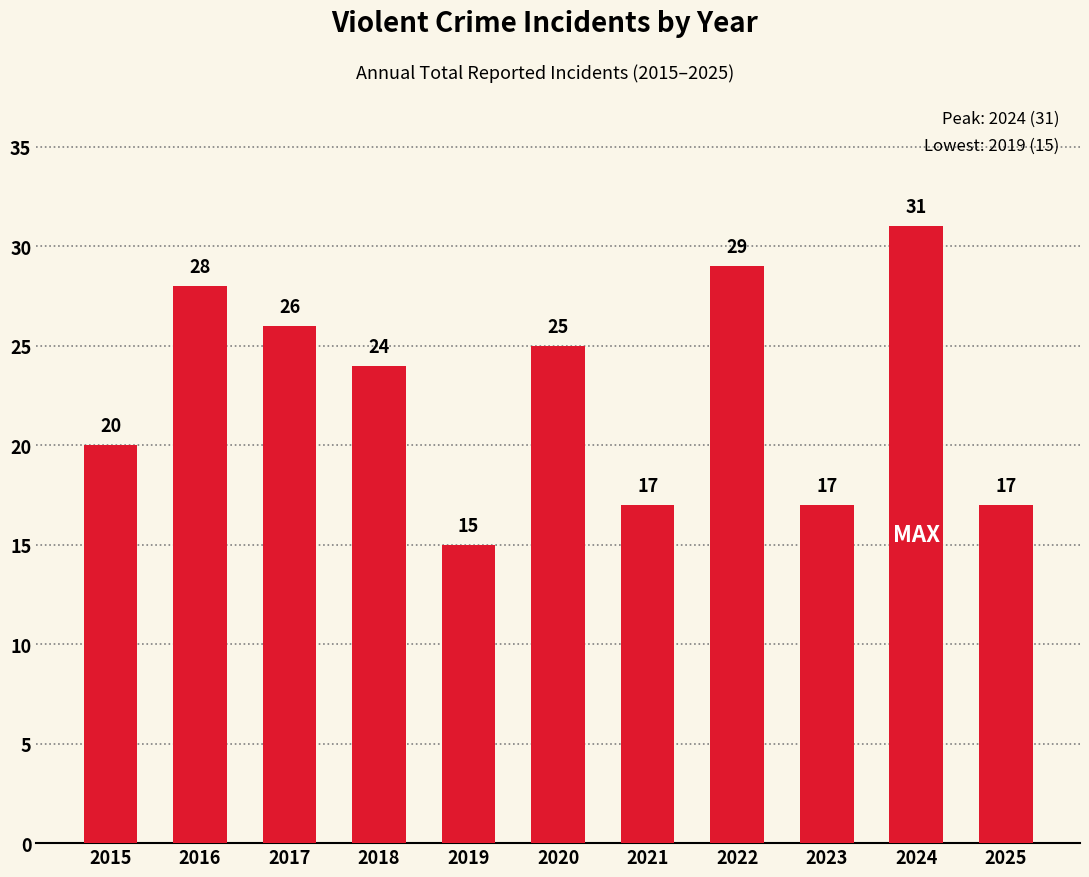

Is it true that the value at 2023 is 25?

False